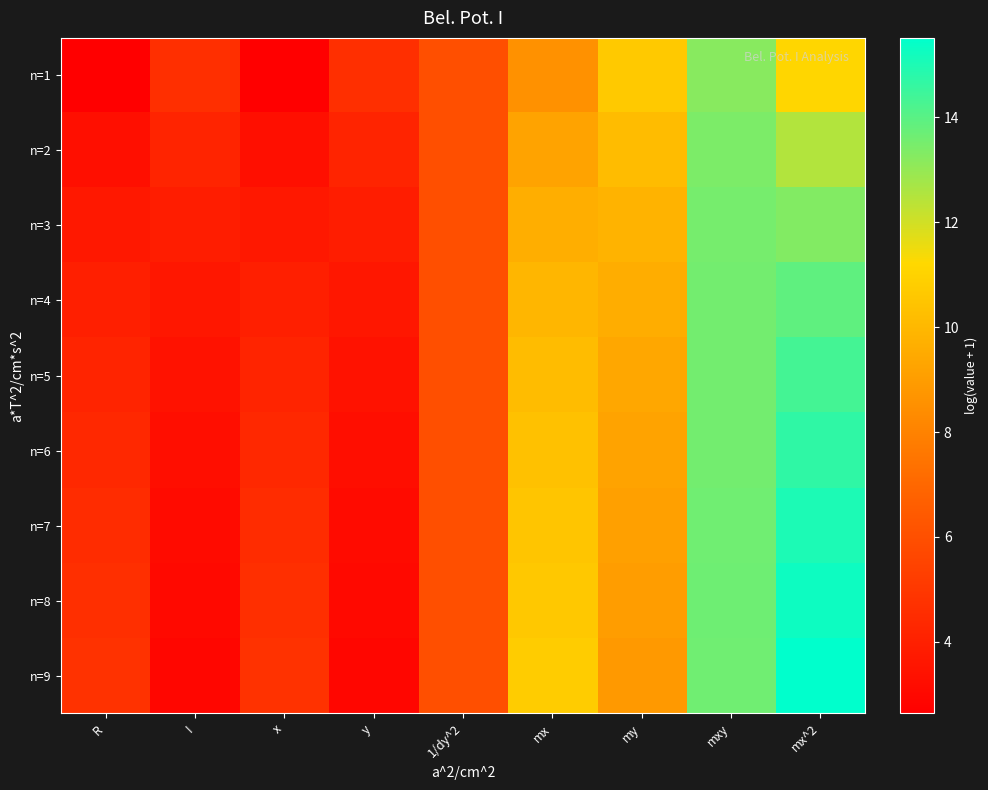

What is the spread (max minus min) of values at R?

2.1